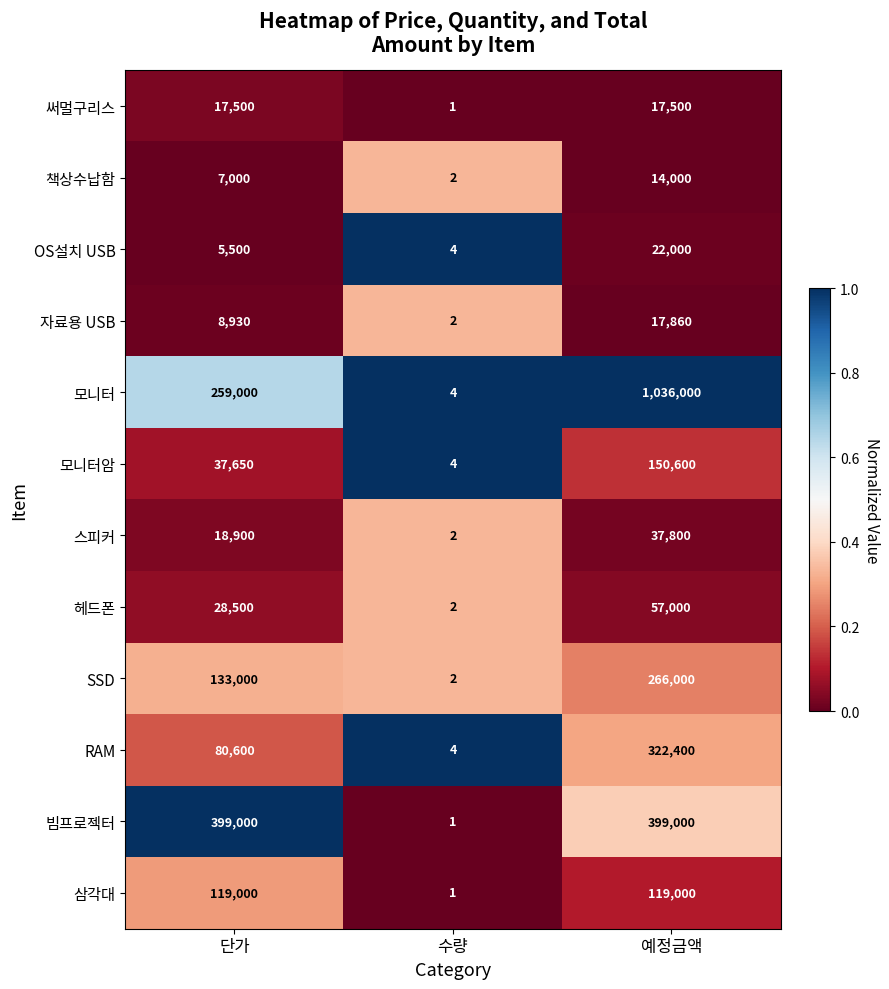

Where is 삼각대 nearest to the value 59500?

수량